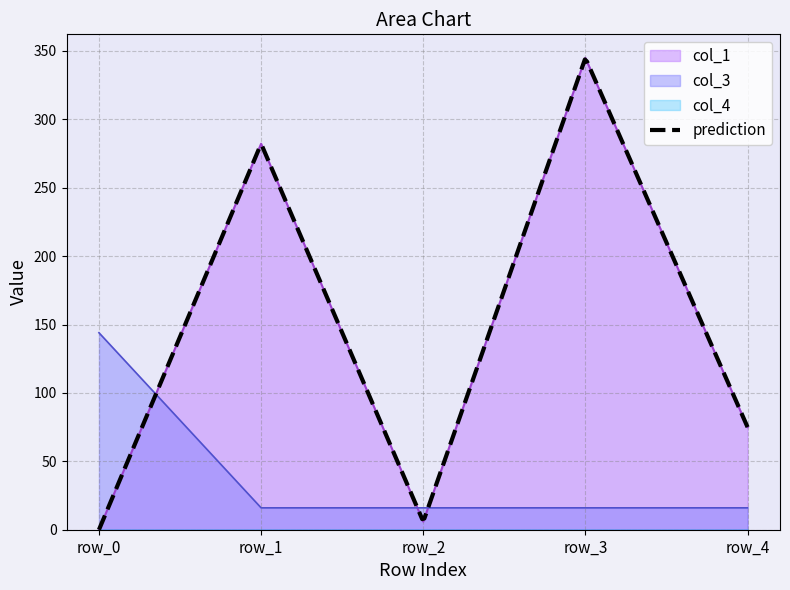

At which label does col_3 reach its peak?

row_0